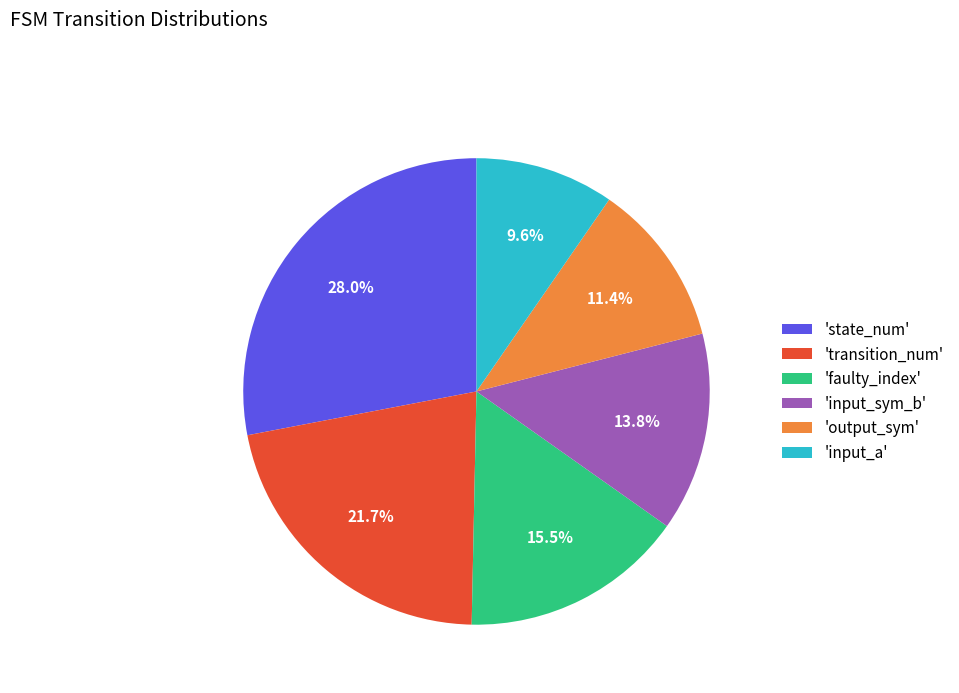

What percentage is NOT represented by 'input_a'?

90.4%